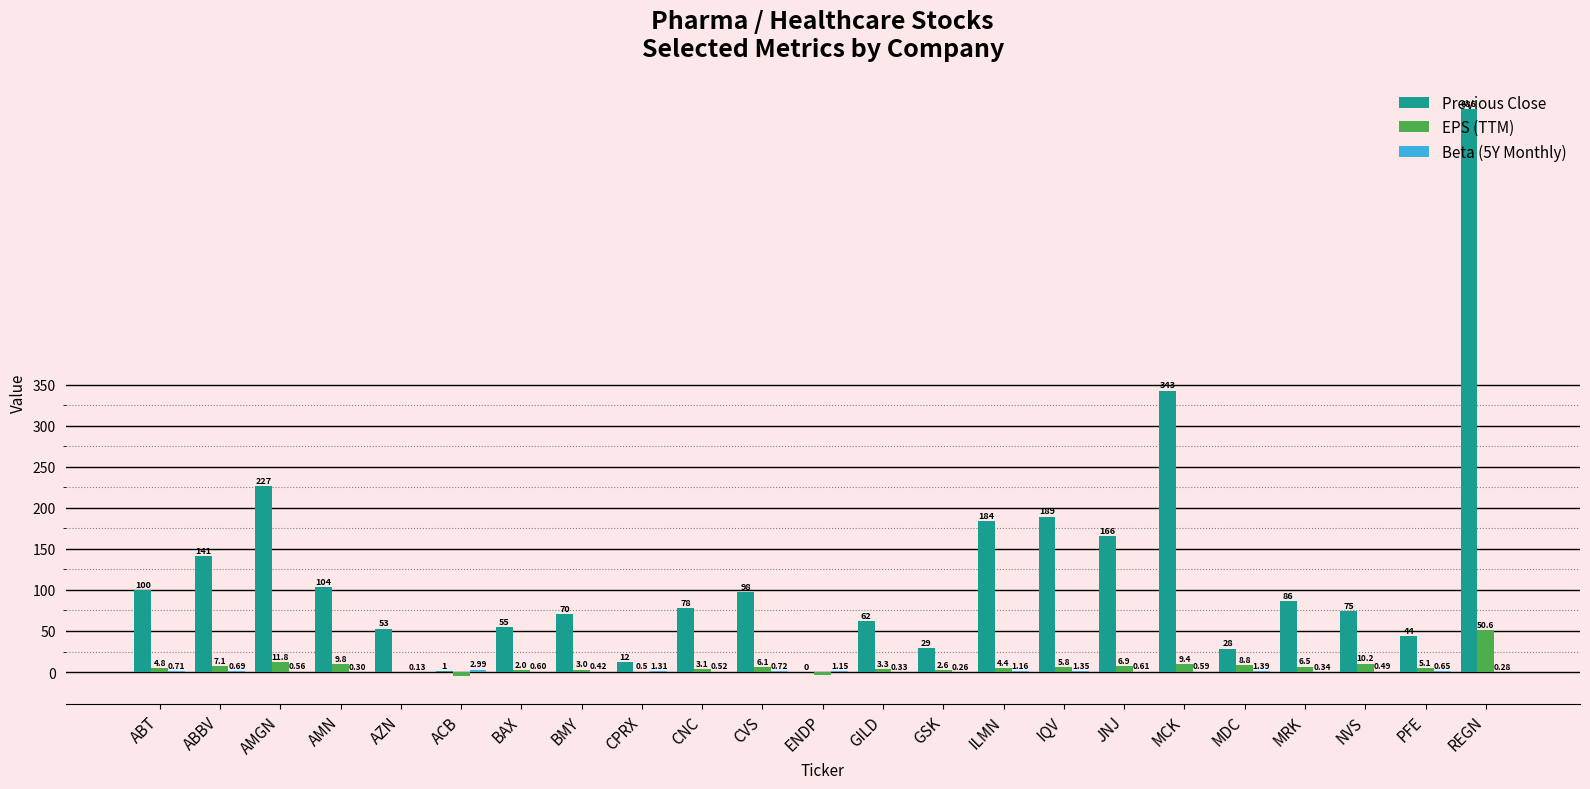

Which series changed the most between GSK and ILMN?

Previous Close